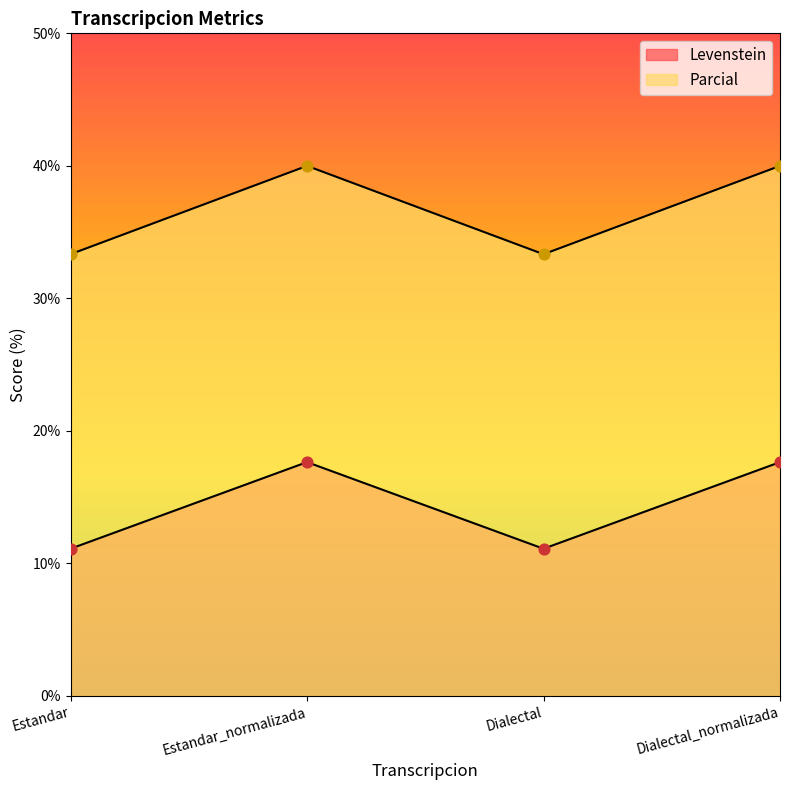

Which series reaches the minimum Y coordinate?

Levenstein